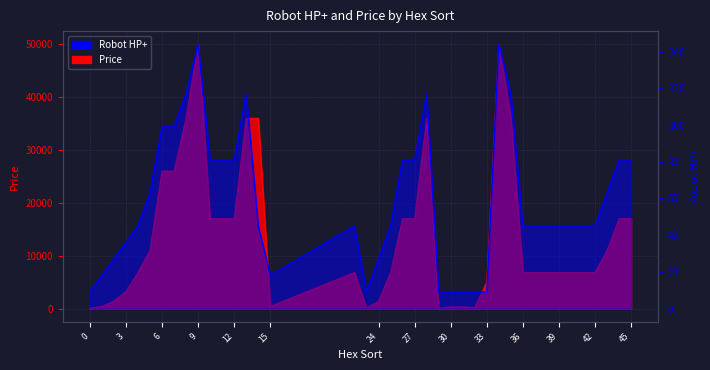

What is the sum of the Robot HP+ values at 28 and 24?

144